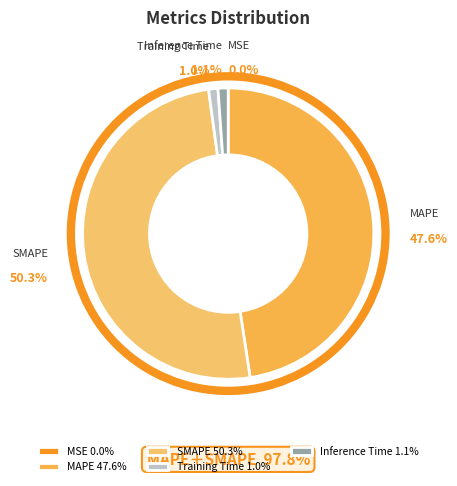

True or false: MAPE accounts for 39% of the total.

False